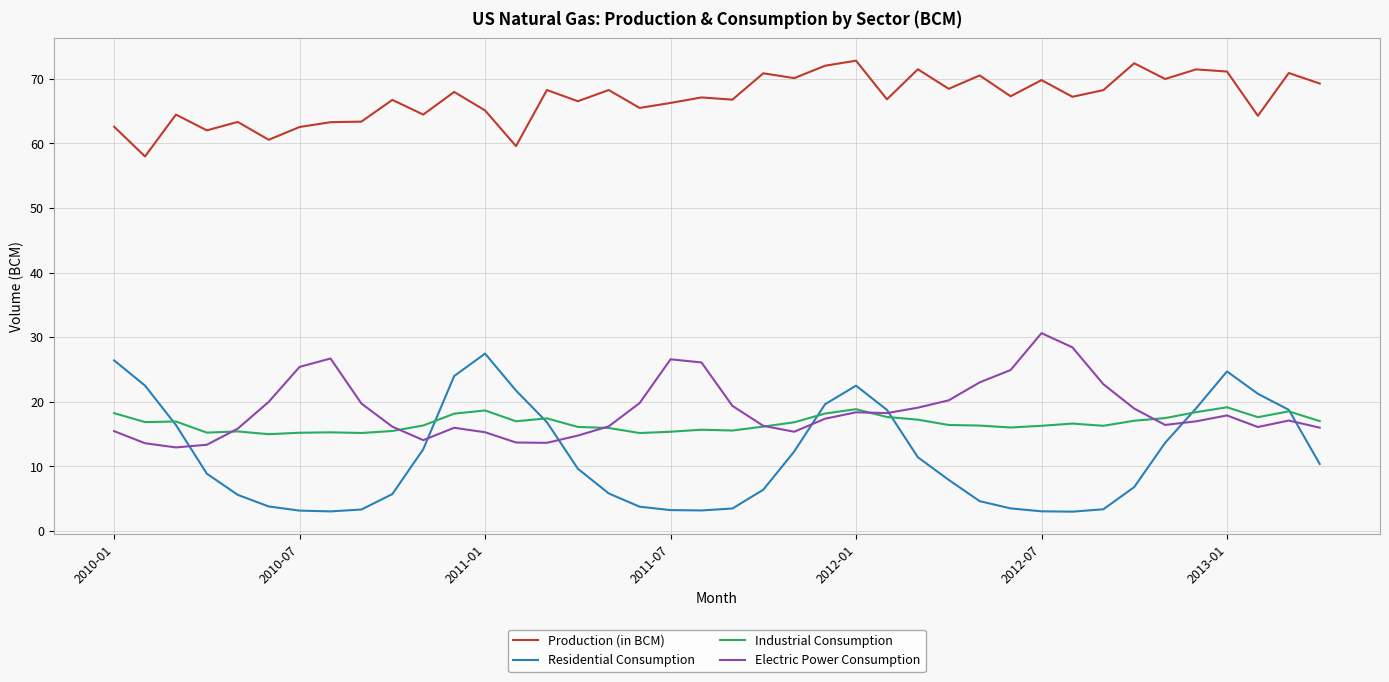

Which series has the largest total across all categories?

Production (in BCM)